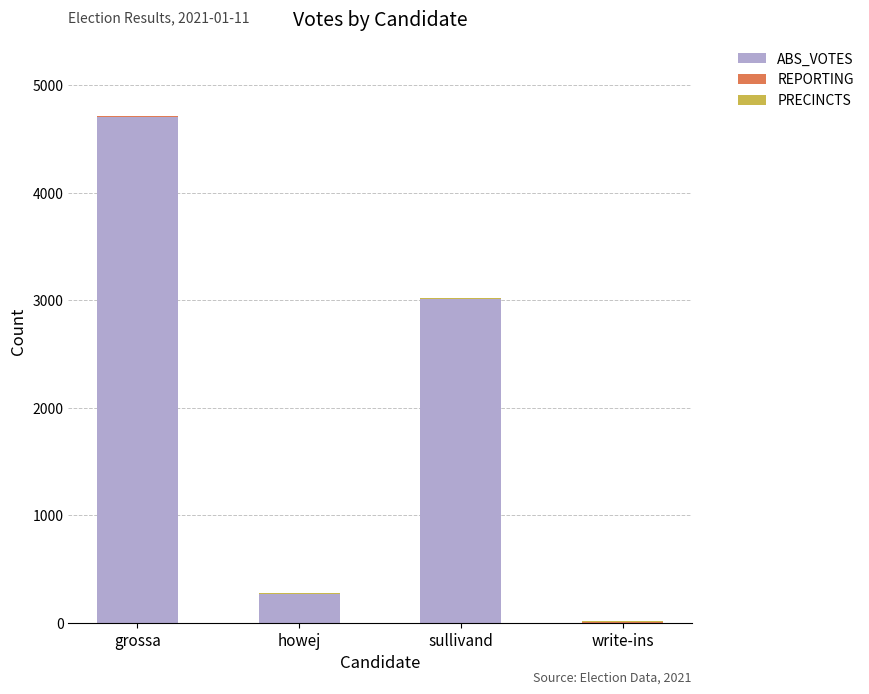

The value of ABS_VOTES at grossa is 4703. True or false?

True